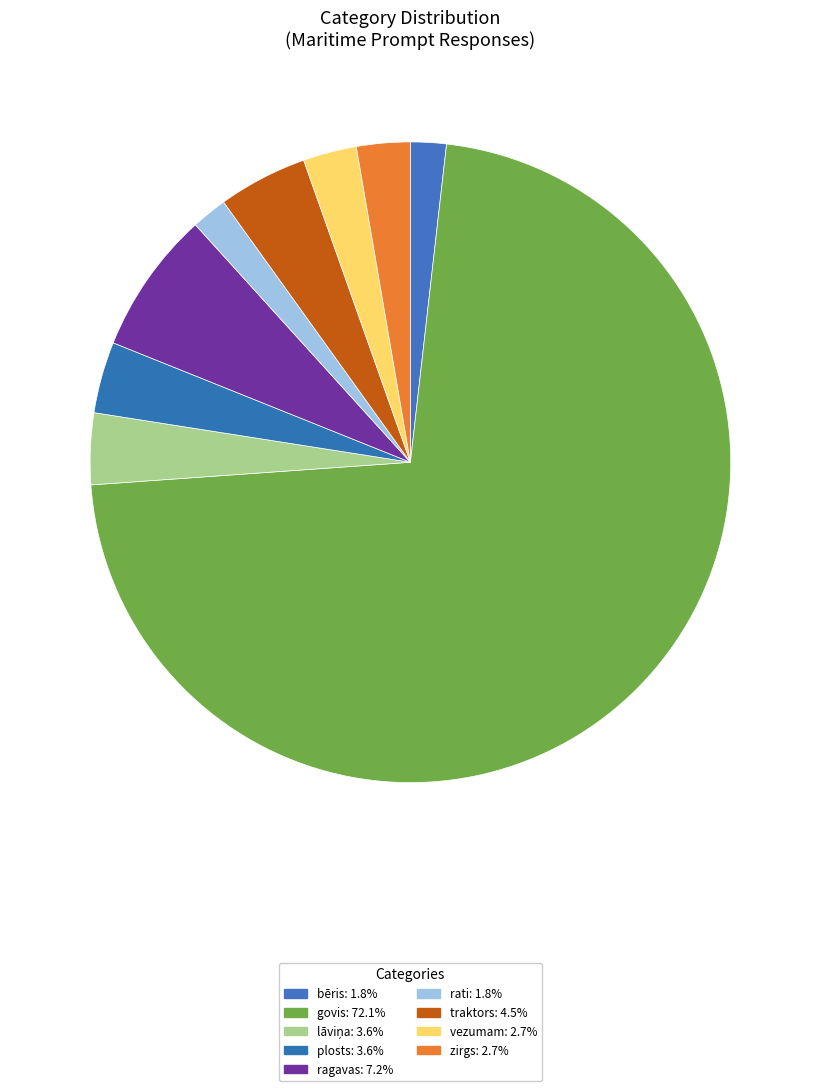

Which category accounts for the majority?

govis